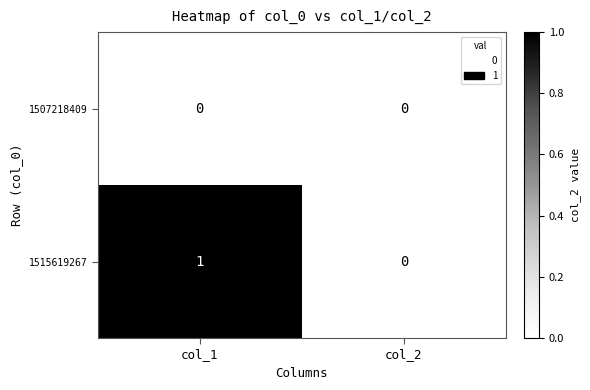

At which label does 1515619267 reach its peak?

col_1